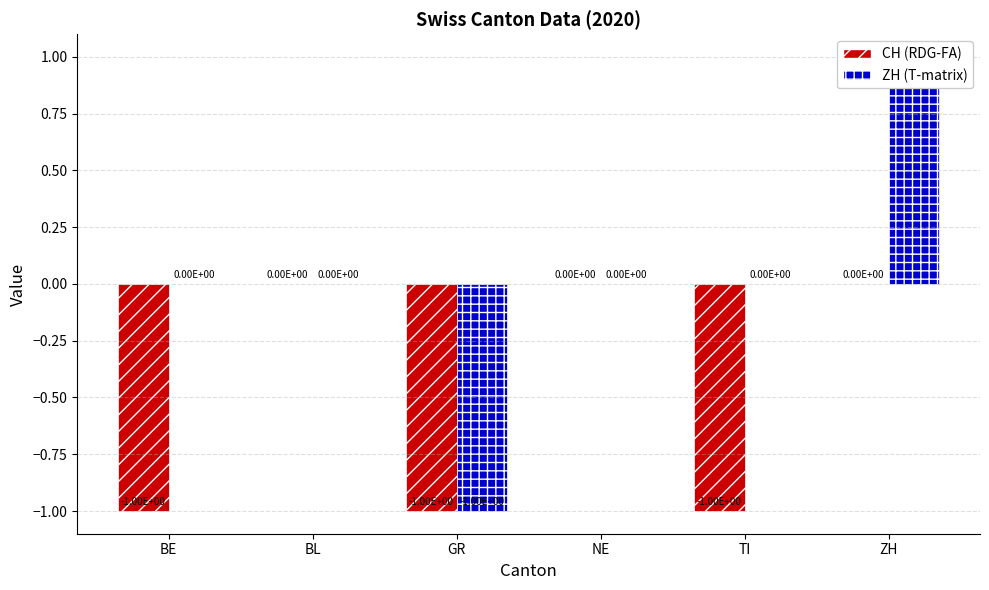

What is the maximum value shown in the chart?

1